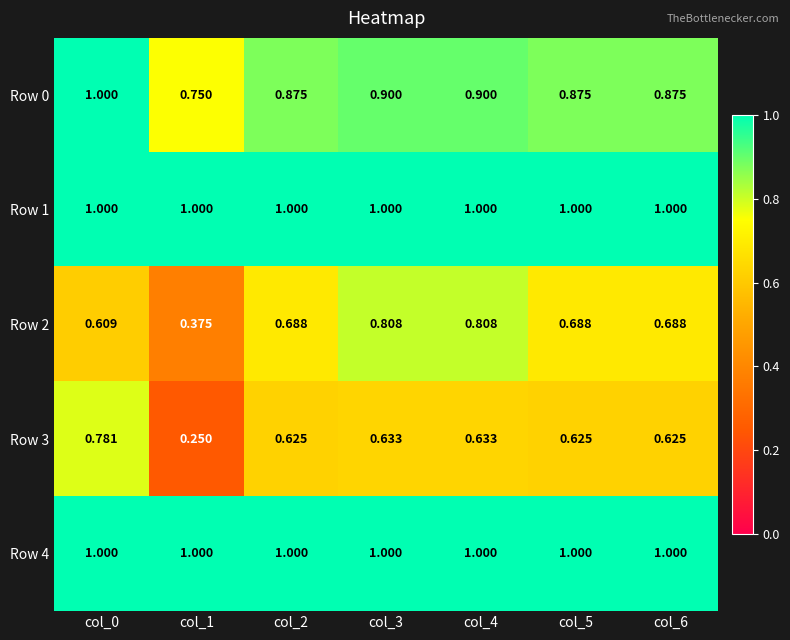

Reading left to right, extract all data points from this chart.

Row 0: col_0=1.0	col_1=0.8	col_2=0.9	col_3=0.9	col_4=0.9	col_5=0.9	col_6=0.9
Row 1: col_0=1.0	col_1=1.0	col_2=1.0	col_3=1.0	col_4=1.0	col_5=1.0	col_6=1.0
Row 2: col_0=0.6	col_1=0.4	col_2=0.7	col_3=0.8	col_4=0.8	col_5=0.7	col_6=0.7
Row 3: col_0=0.8	col_1=0.2	col_2=0.6	col_3=0.6	col_4=0.6	col_5=0.6	col_6=0.6
Row 4: col_0=1.0	col_1=1.0	col_2=1.0	col_3=1.0	col_4=1.0	col_5=1.0	col_6=1.0